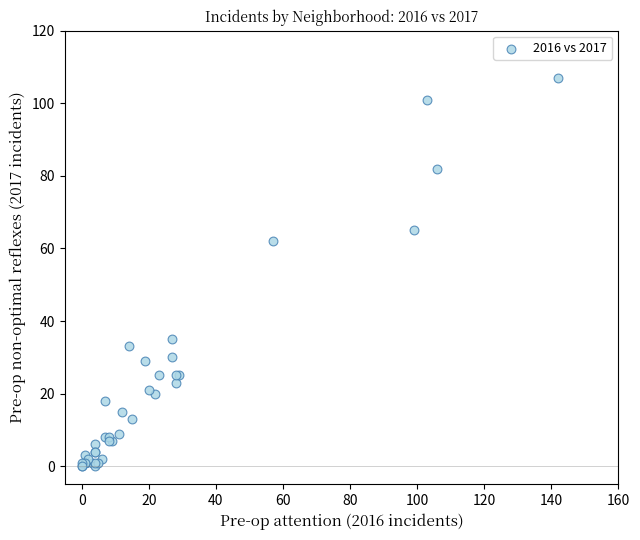

What Y value in the scatter plot is closest to 53?

62